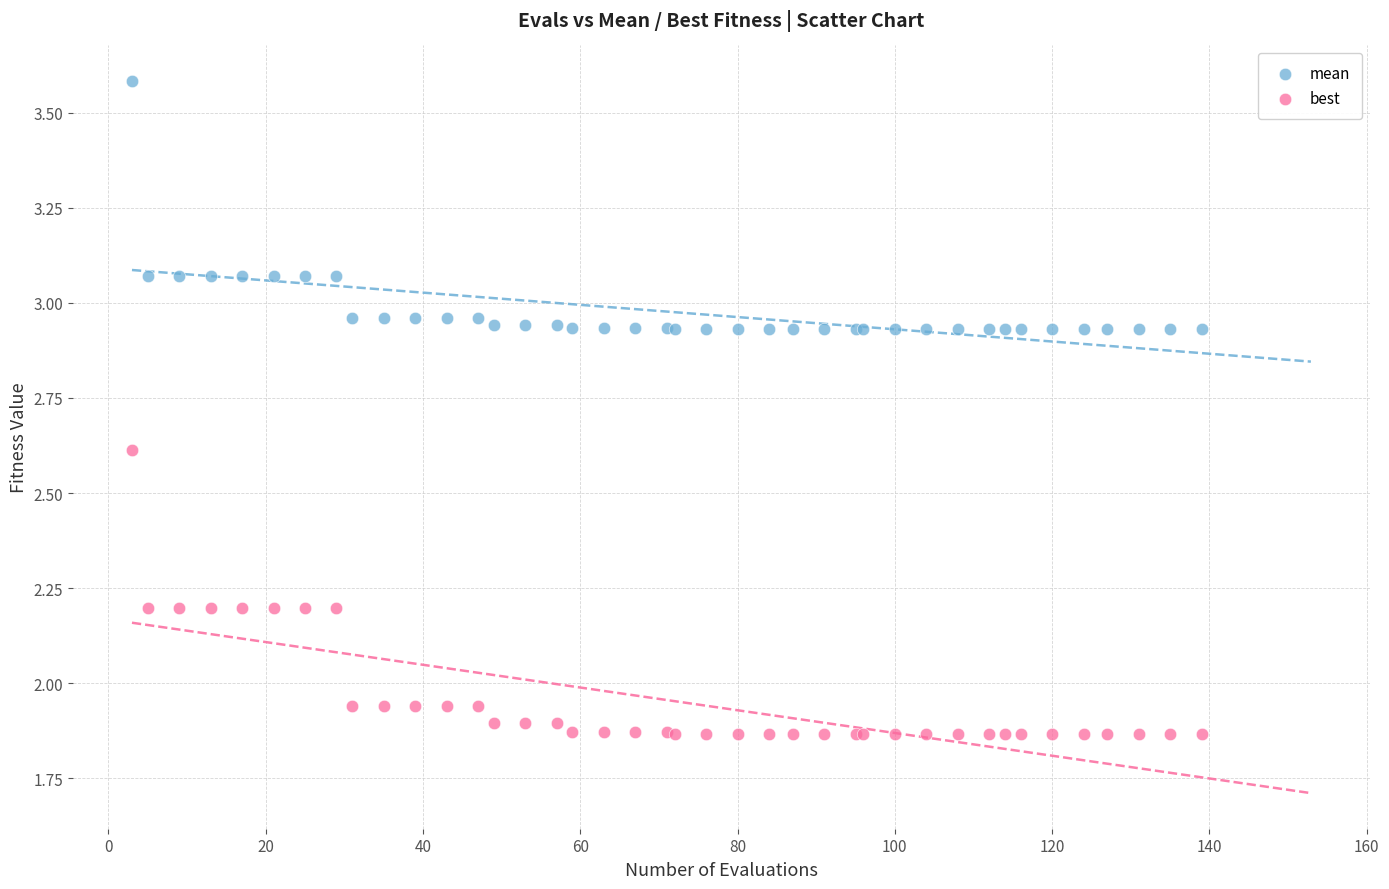

Which series reaches the minimum Y coordinate?

best